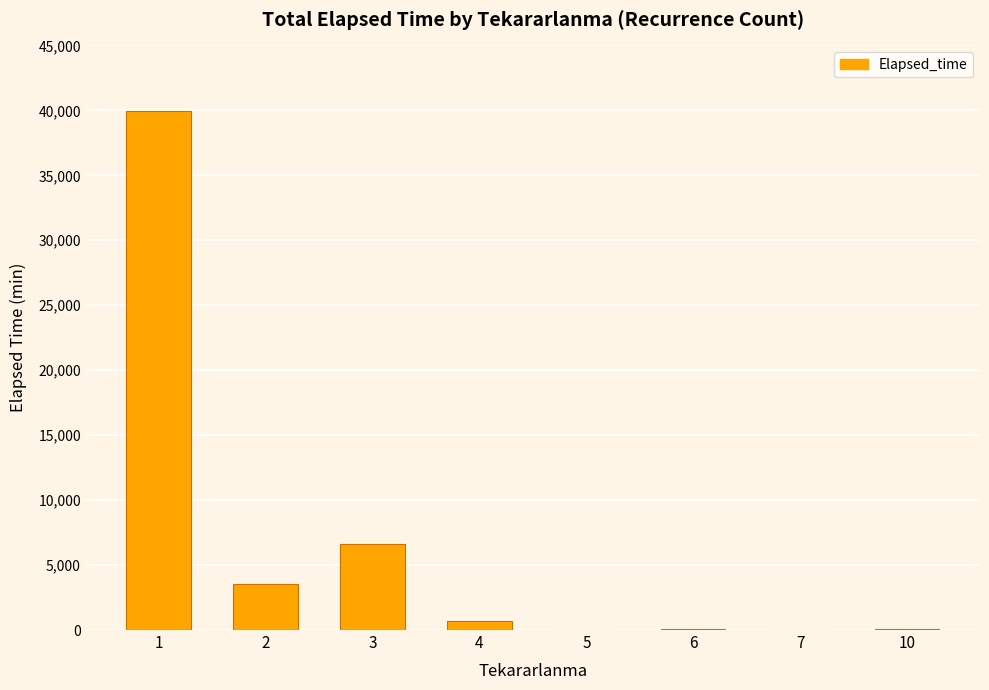

What is the sum of all values?

51050